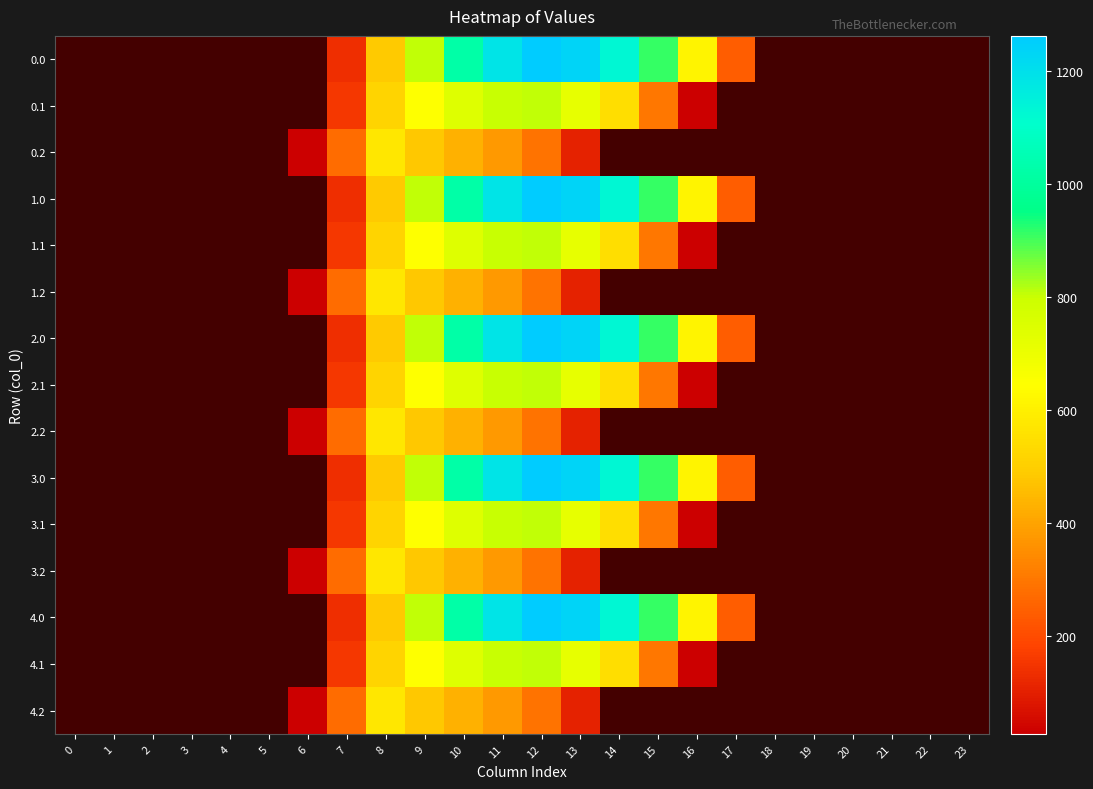

True or false: 3.1 has a value of 39.0 at 16.

False